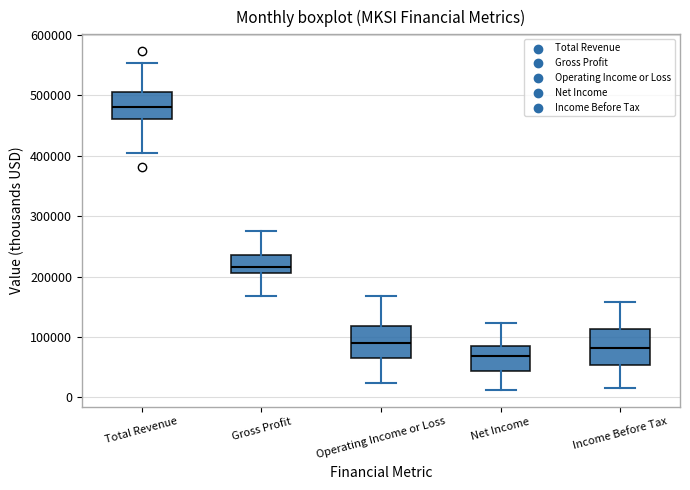

Reading left to right, transcribe this box plot: for each box, give where its median line is, the range the box spans, and where its two whiskers end, as read against the y-axis. The values are not printed on the chart, so give them approximately, as read against the axis.

Total Revenue: median 480000, box 460000 to 510000, whiskers 410000 to 550000
Gross Profit: median 220000, box 210000 to 240000, whiskers 170000 to 270000
Operating Income or Loss: median 90000, box 70000 to 120000, whiskers 20000 to 170000
Net Income: median 70000, box 40000 to 90000, whiskers 10000 to 120000
Income Before Tax: median 80000, box 50000 to 110000, whiskers 20000 to 160000